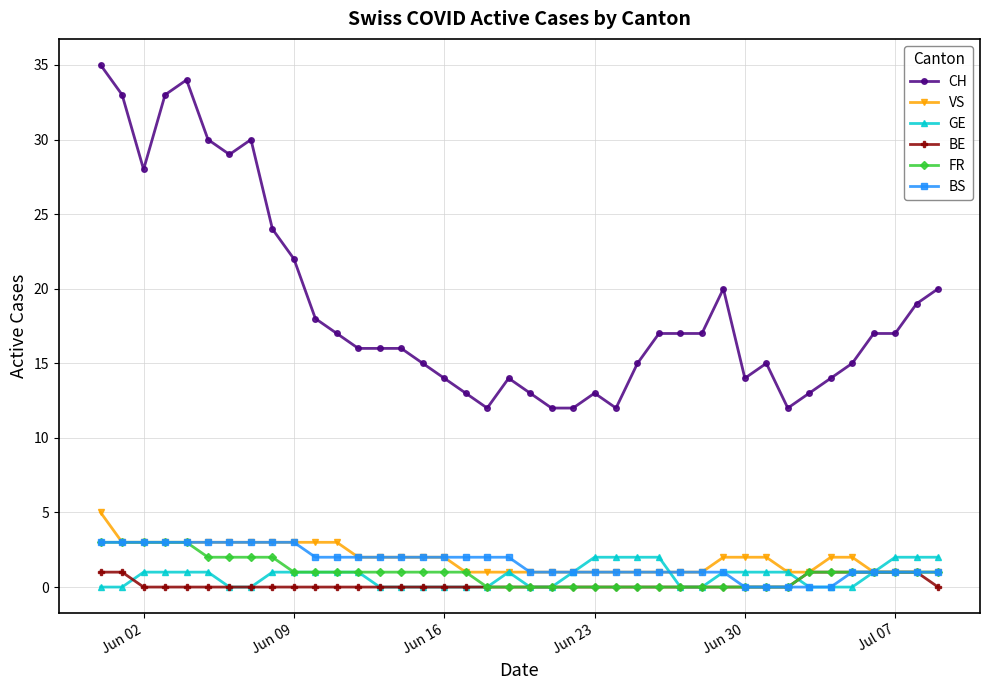

Which series has the largest total across all categories?

CH